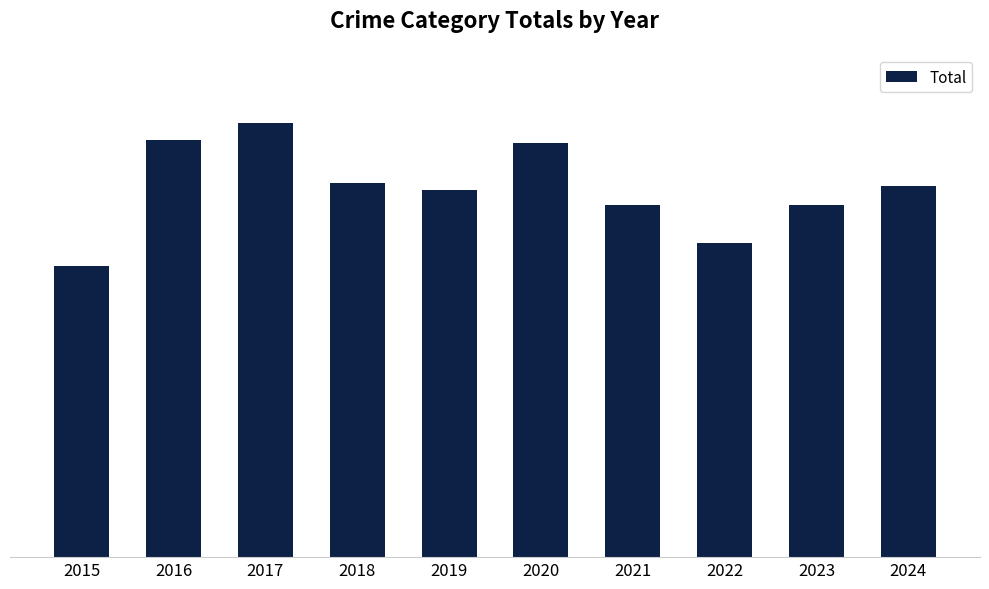

Are the bars horizontal?

No